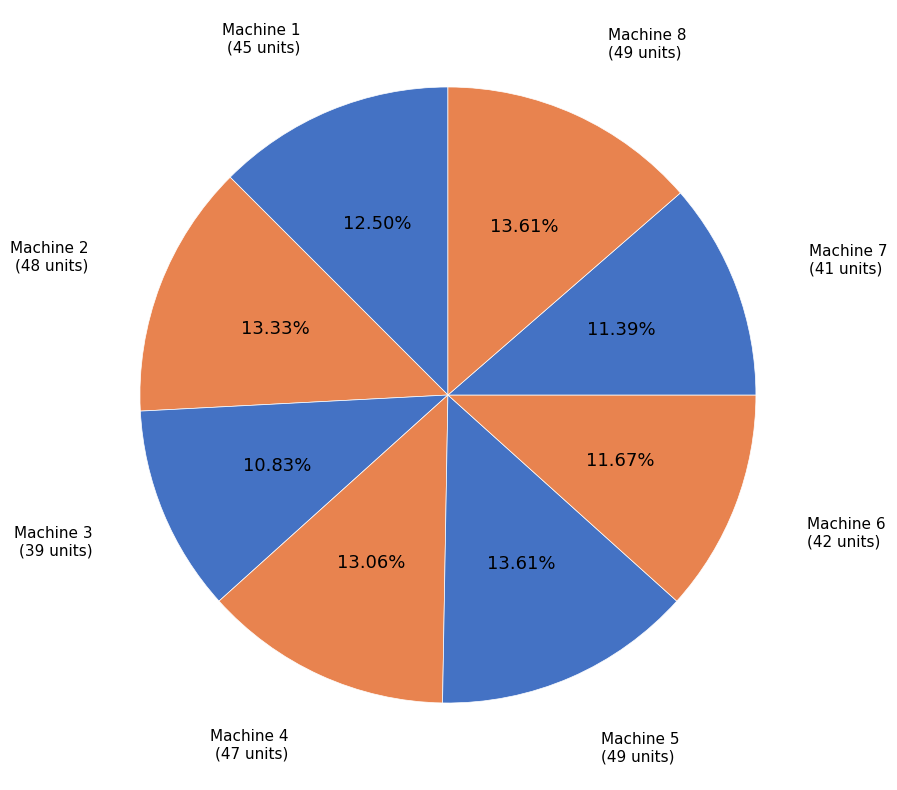

Is there any slice that represents more than half of the pie?

No